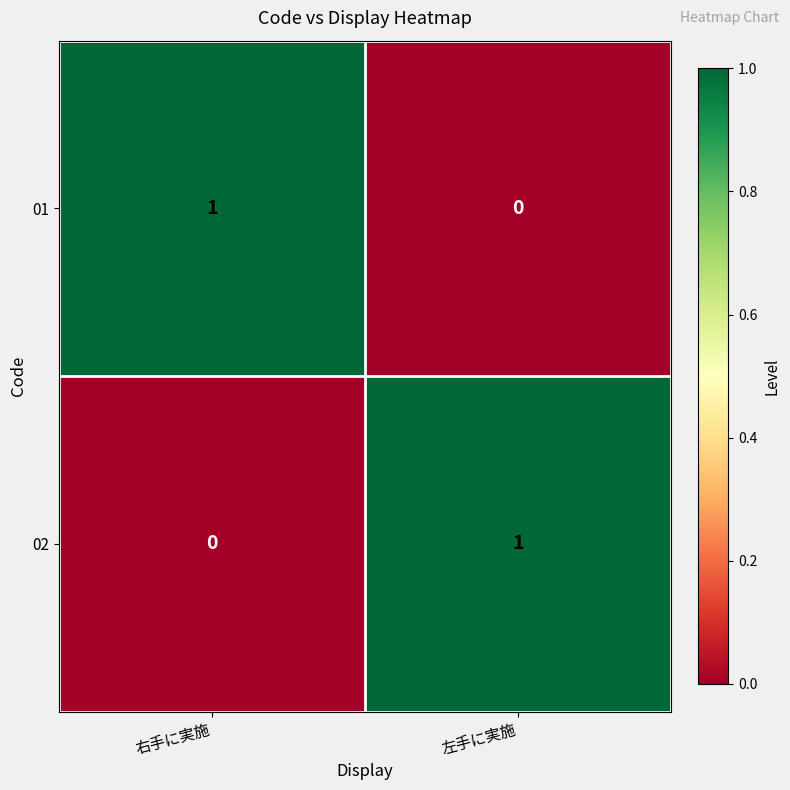

At which label is 02 closest to 0?

右手に実施